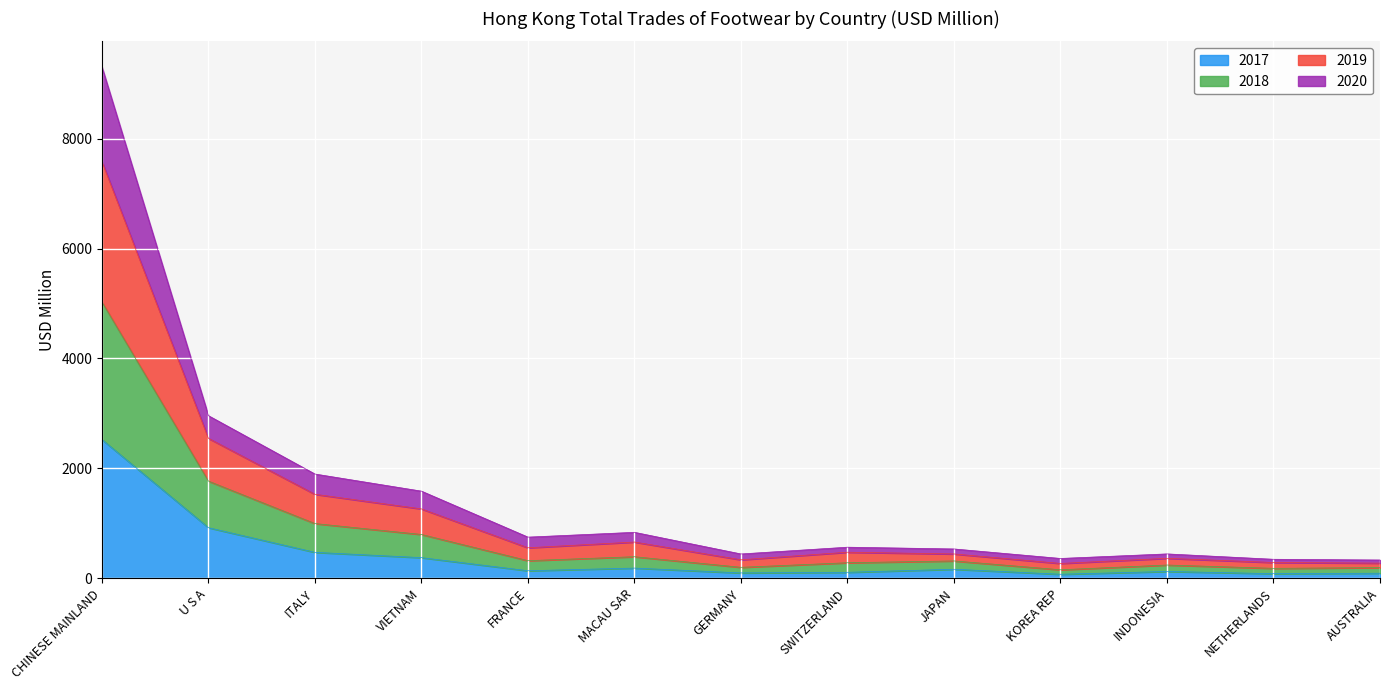

Which category has the highest value in the 2018 series?

CHINESE MAINLAND